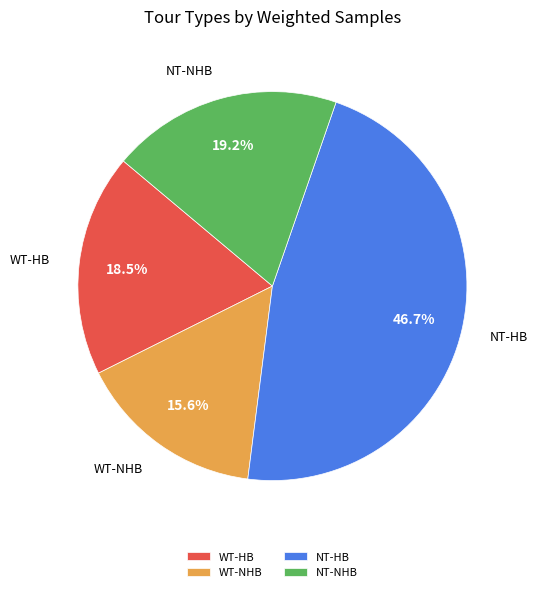

Rank the categories by value from highest to lowest.

NT-HB, NT-NHB, WT-HB, WT-NHB